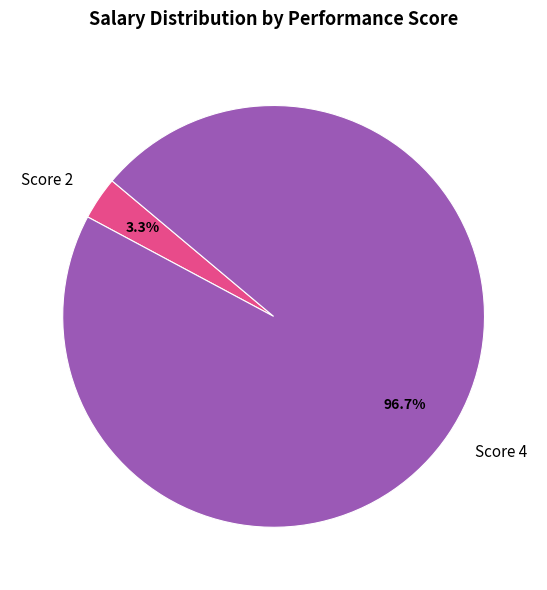

Rank the categories by value from lowest to highest.

Score 2, Score 4